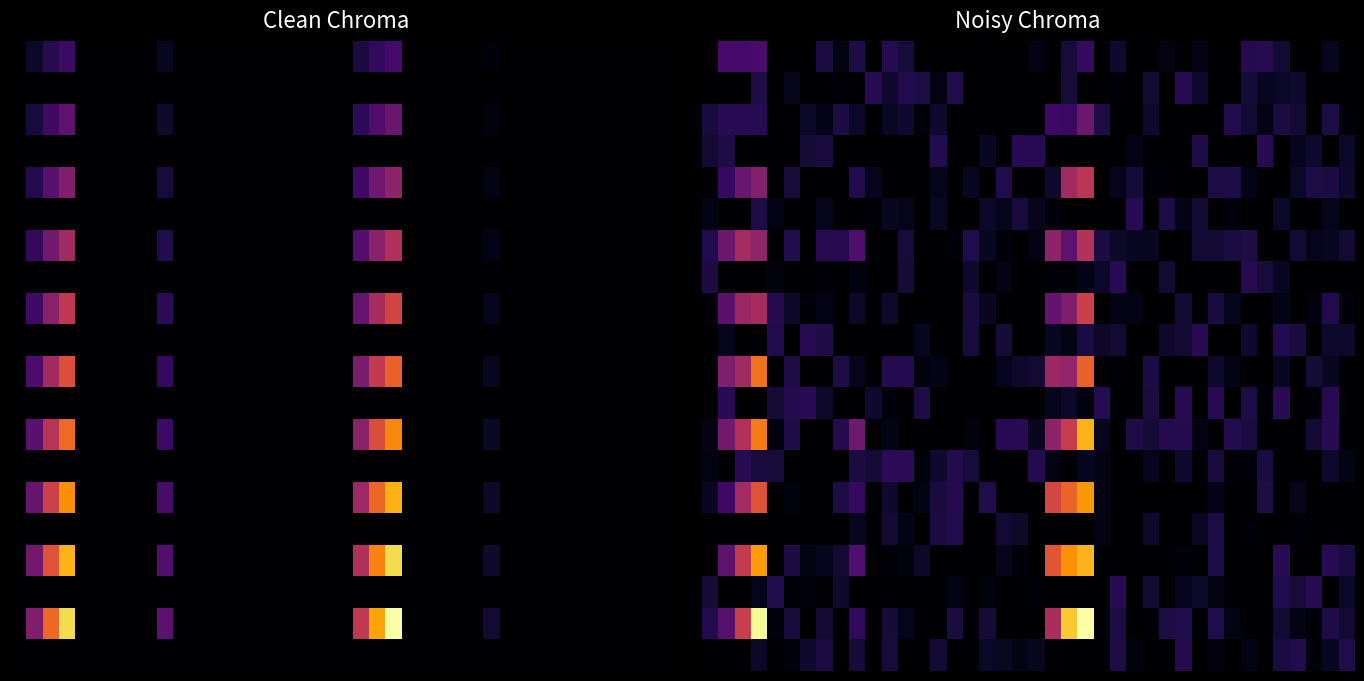

What is the total value across all series at 34?

80.7